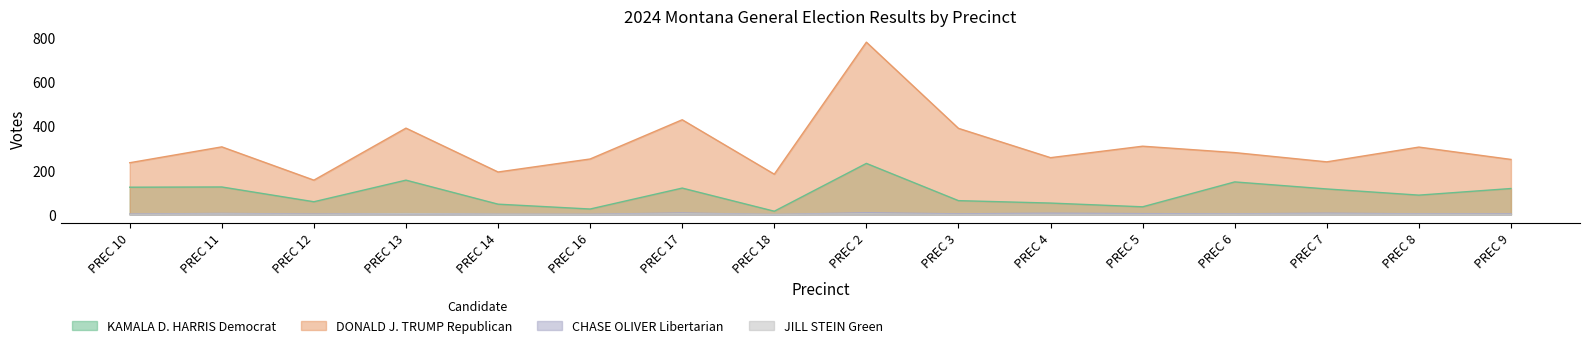

Between PREC 16 and PREC 8, which is larger?

PREC 8